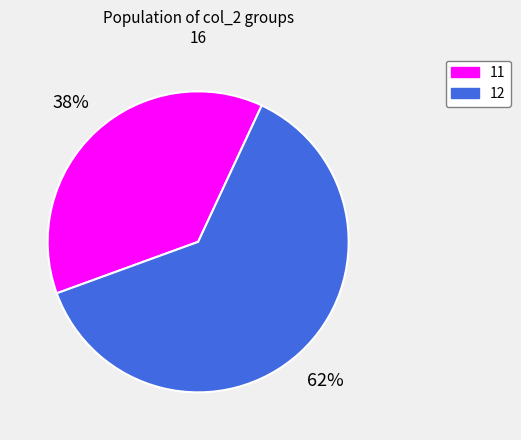

Combined, do 11 and 12 account for over 50%?

Yes